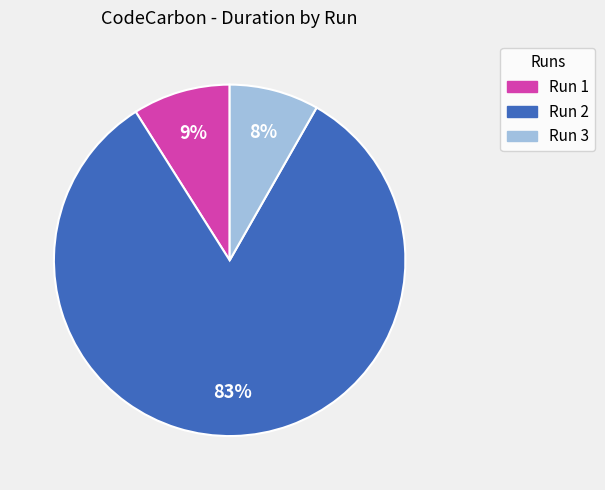

Is the sum of Run 3 and Run 1 greater than half?

No